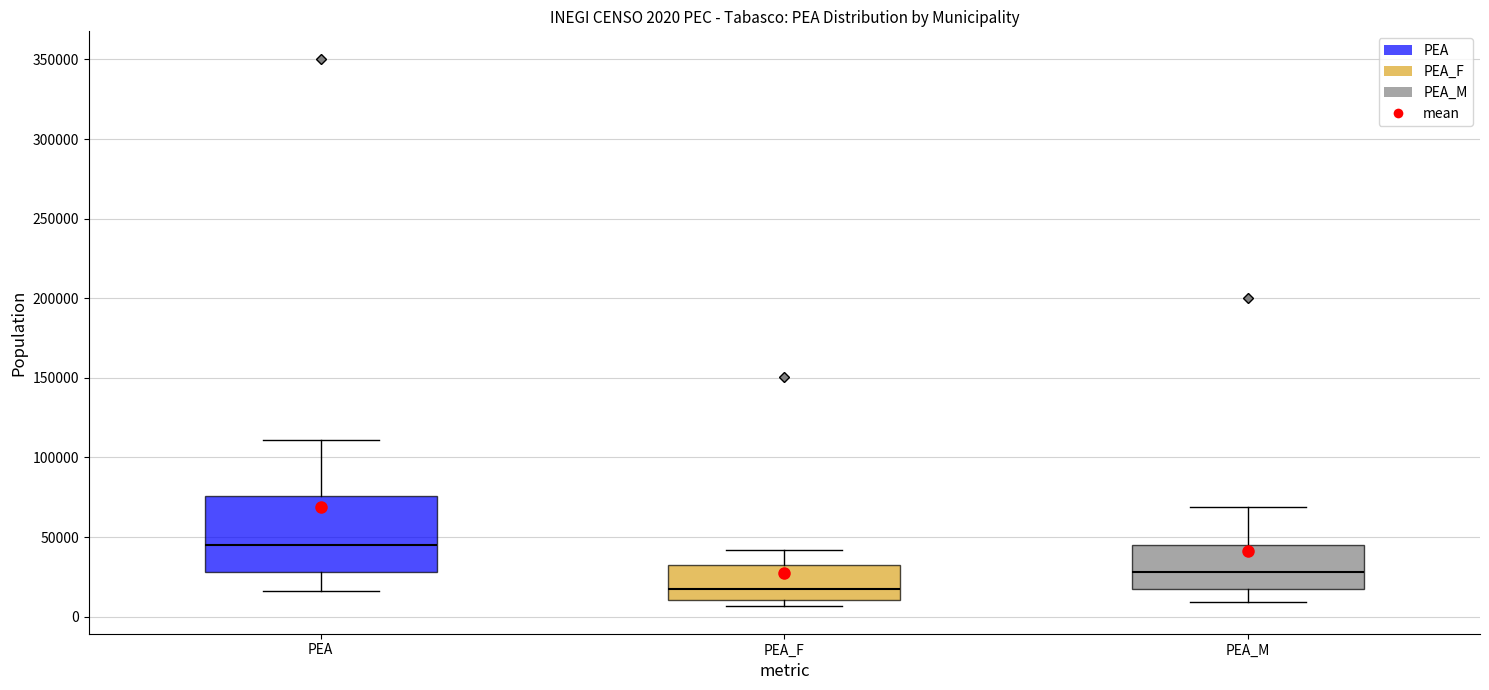

Comparing the boxes themselves (not the whiskers), which one is the tallest?

PEA